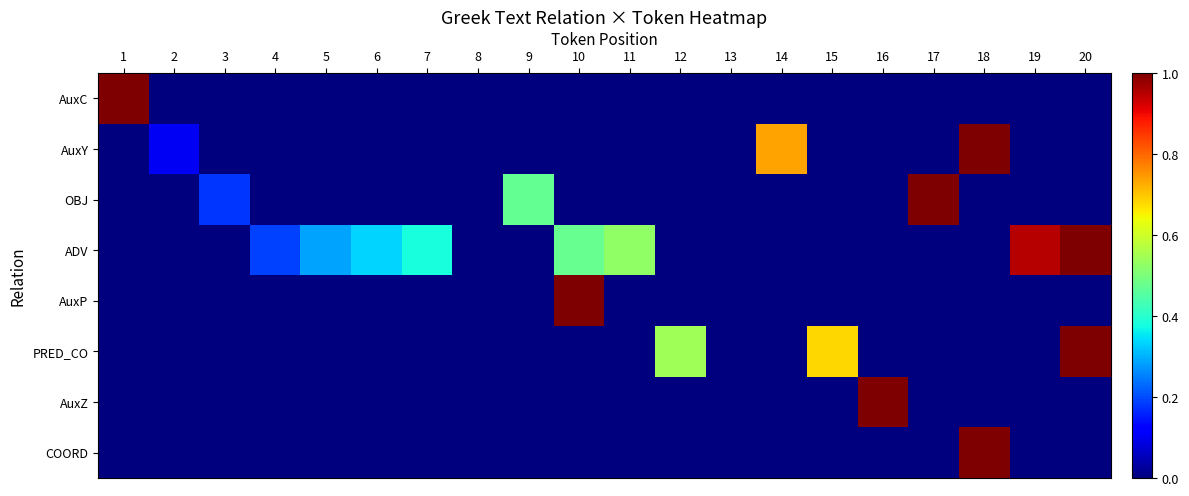

Reading left to right, transcribe all the data shown in this chart.

AuxC: 1=1.0	2=0.0	3=0.0	4=0.0	5=0.0	6=0.0	7=0.0	8=0.0	9=0.0	10=0.0	11=0.0	12=0.0	13=0.0	14=0.0	15=0.0	16=0.0	17=0.0	18=0.0	19=0.0	20=0.0
AuxY: 1=0.0	2=0.1	3=0.0	4=0.0	5=0.0	6=0.0	7=0.0	8=0.0	9=0.0	10=0.0	11=0.0	12=0.0	13=0.0	14=0.7	15=0.0	16=0.0	17=0.0	18=1.0	19=0.0	20=0.0
OBJ: 1=0.0	2=0.0	3=0.2	4=0.0	5=0.0	6=0.0	7=0.0	8=0.0	9=0.5	10=0.0	11=0.0	12=0.0	13=0.0	14=0.0	15=0.0	16=0.0	17=1.0	18=0.0	19=0.0	20=0.0
ADV: 1=0.0	2=0.0	3=0.0	4=0.2	5=0.3	6=0.3	7=0.4	8=0.0	9=0.0	10=0.5	11=0.5	12=0.0	13=0.0	14=0.0	15=0.0	16=0.0	17=0.0	18=0.0	19=1.0	20=1.0
AuxP: 1=0.0	2=0.0	3=0.0	4=0.0	5=0.0	6=0.0	7=0.0	8=0.0	9=0.0	10=1.0	11=0.0	12=0.0	13=0.0	14=0.0	15=0.0	16=0.0	17=0.0	18=0.0	19=0.0	20=0.0
PRED_CO: 1=0.0	2=0.0	3=0.0	4=0.0	5=0.0	6=0.0	7=0.0	8=0.0	9=0.0	10=0.0	11=0.0	12=0.5	13=0.0	14=0.0	15=0.7	16=0.0	17=0.0	18=0.0	19=0.0	20=1.0
AuxZ: 1=0.0	2=0.0	3=0.0	4=0.0	5=0.0	6=0.0	7=0.0	8=0.0	9=0.0	10=0.0	11=0.0	12=0.0	13=0.0	14=0.0	15=0.0	16=1.0	17=0.0	18=0.0	19=0.0	20=0.0
COORD: 1=0.0	2=0.0	3=0.0	4=0.0	5=0.0	6=0.0	7=0.0	8=0.0	9=0.0	10=0.0	11=0.0	12=0.0	13=0.0	14=0.0	15=0.0	16=0.0	17=0.0	18=1.0	19=0.0	20=0.0